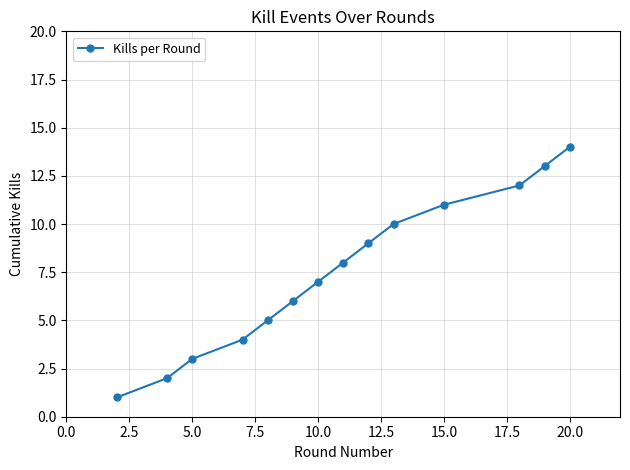

What is the greatest value displayed?

14